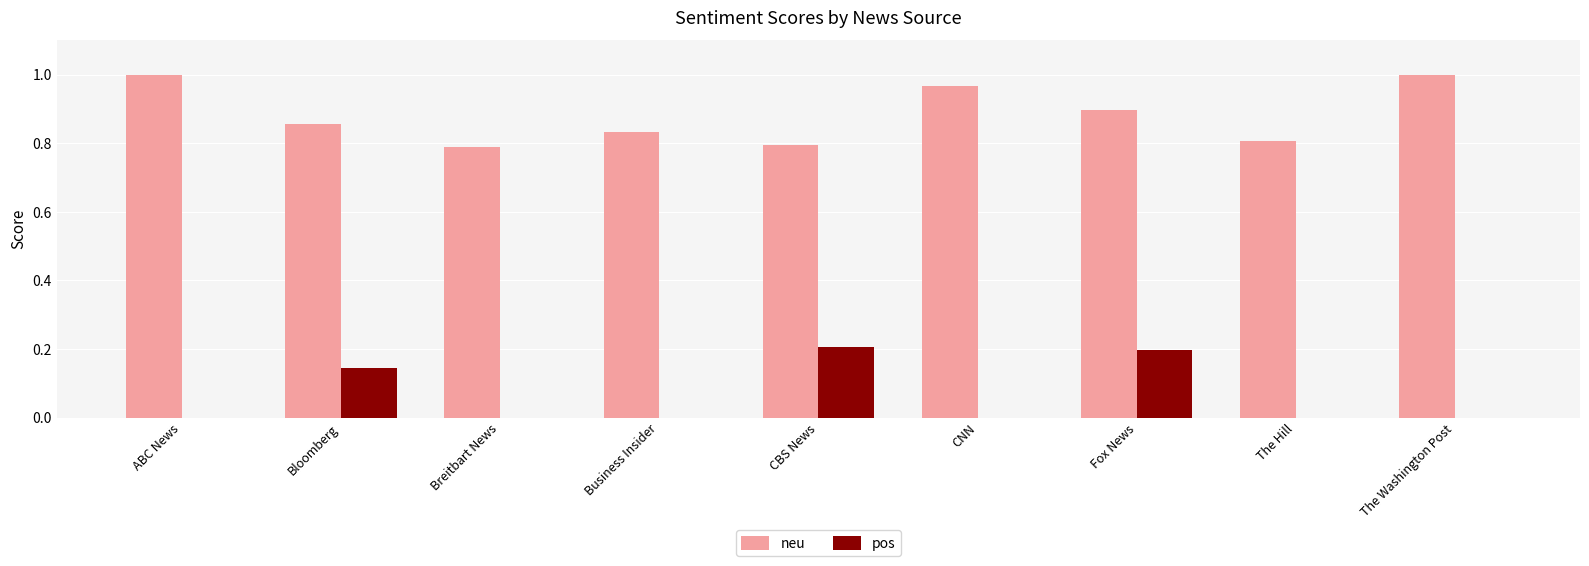

The value of pos at CBS News is 0.2. True or false?

True